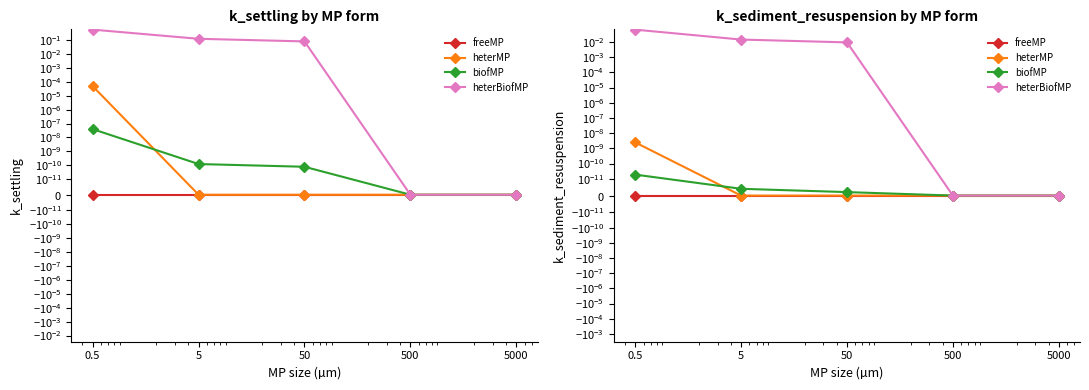

Reading right to left, list all the values displayed in this chart.

freeMP: 5000=0.0	500=0.0	50=0.0	5=0.0	0.5=0.0
heterMP: 5000=0.0	500=0.0	50=0.0	5=0.0	0.5=0.0
biofMP: 5000=0.0	500=0.0	50=0.0	5=0.0	0.5=0.0
heterBiofMP: 5000=0.0	500=0.0	50=0.0	5=0.0	0.5=0.1